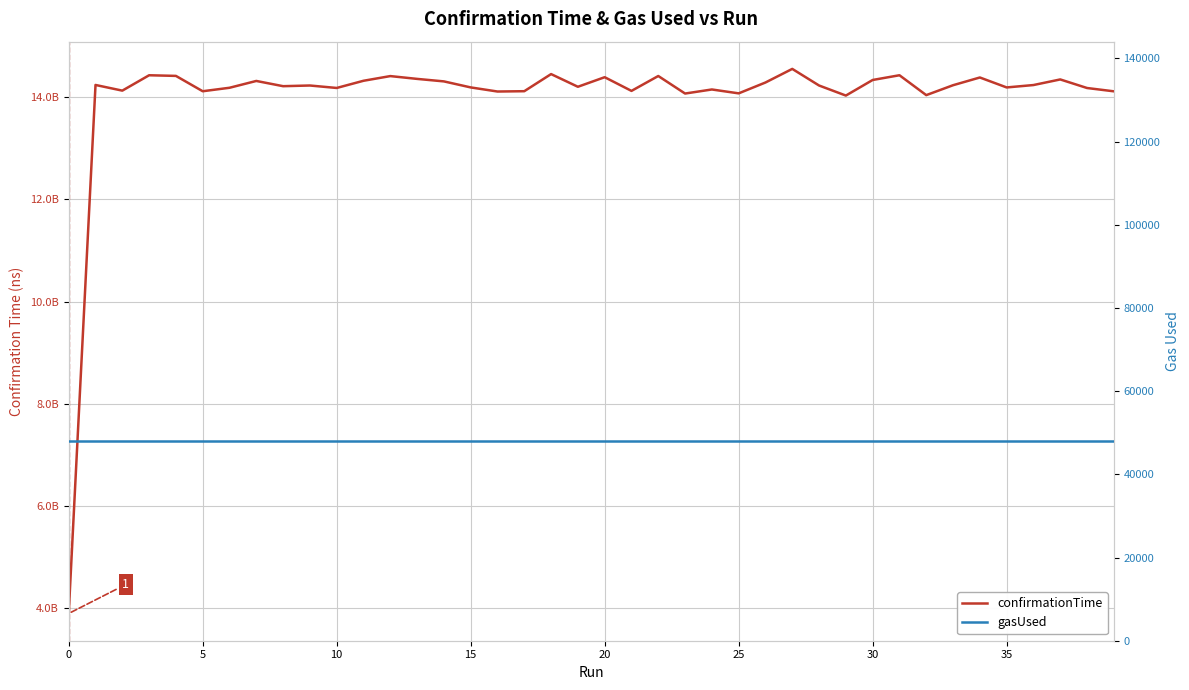

What are all the series names shown in the legend?

confirmationTime, gasUsed